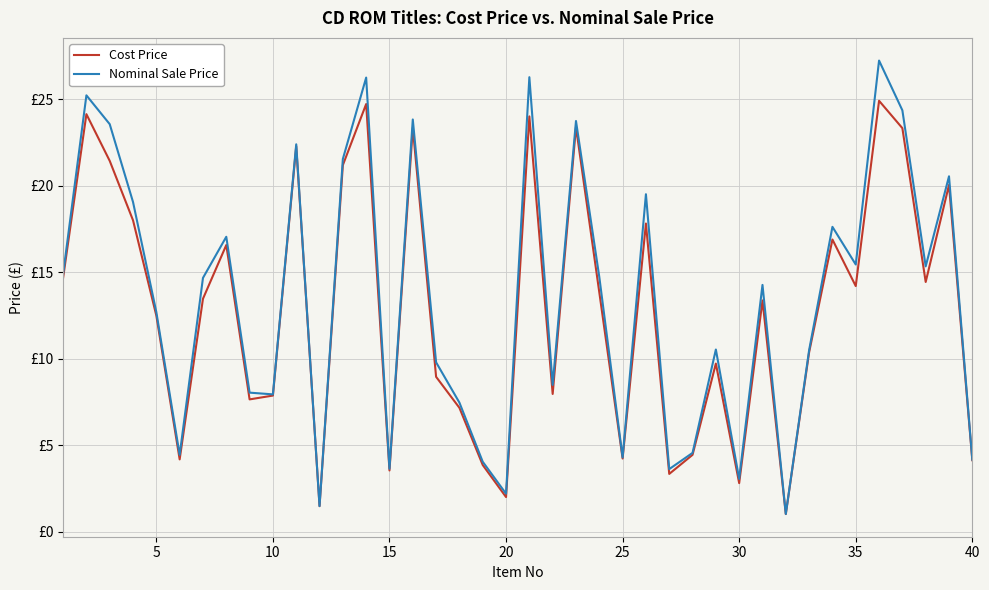

Is this an area chart (filled region under the line)?

No